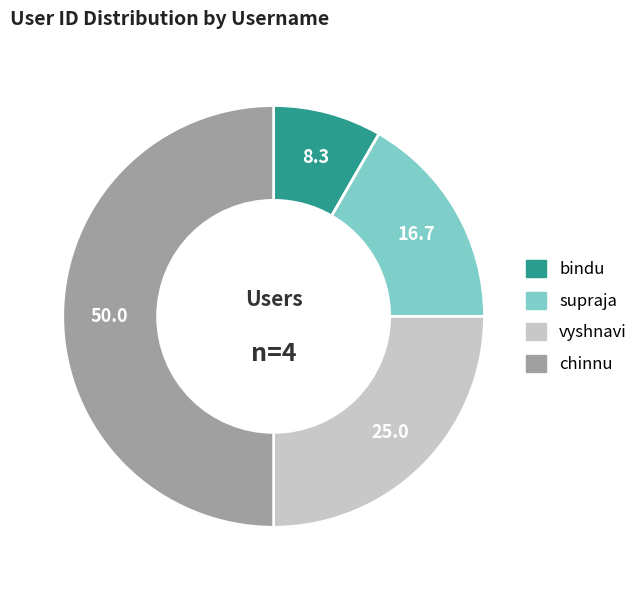

Which has a higher value, supraja or chinnu?

chinnu